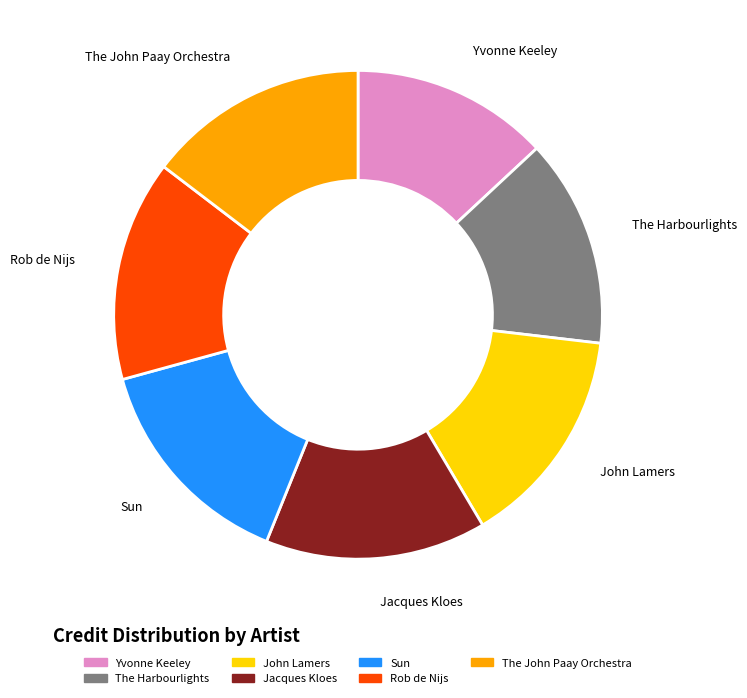

Which slice is the smallest?

Yvonne Keeley